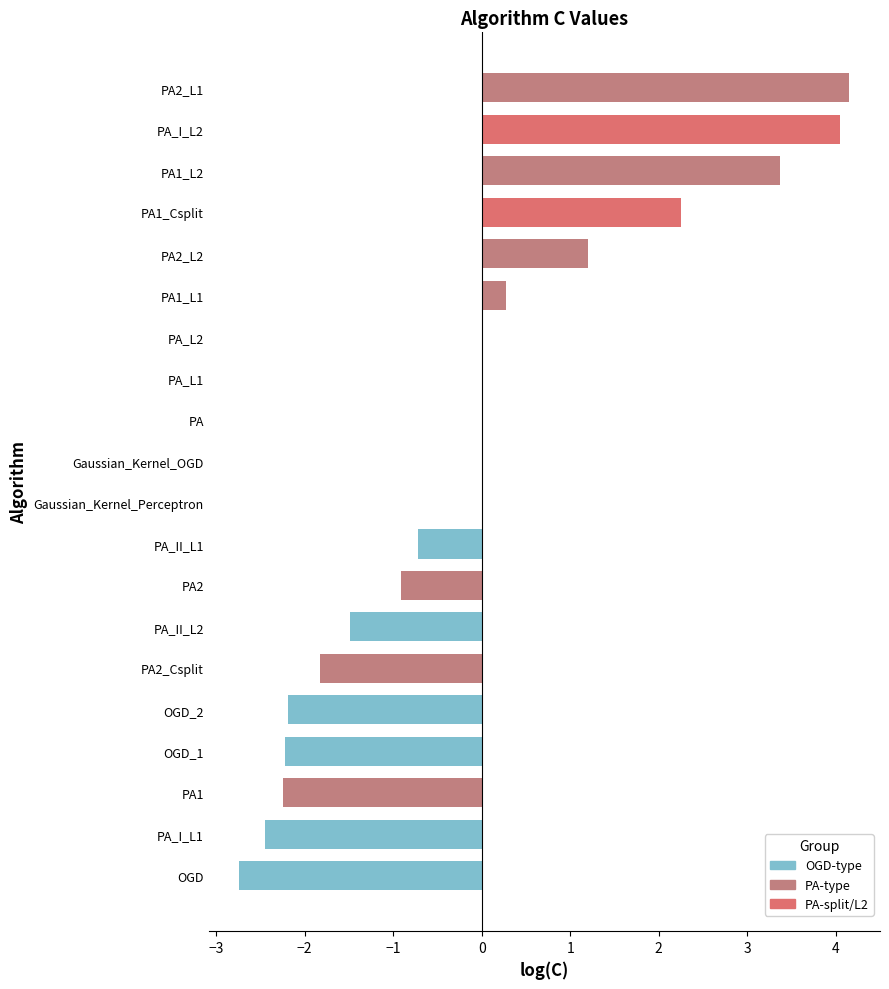

Which label corresponds to the largest value in the chart?

PA2_L1